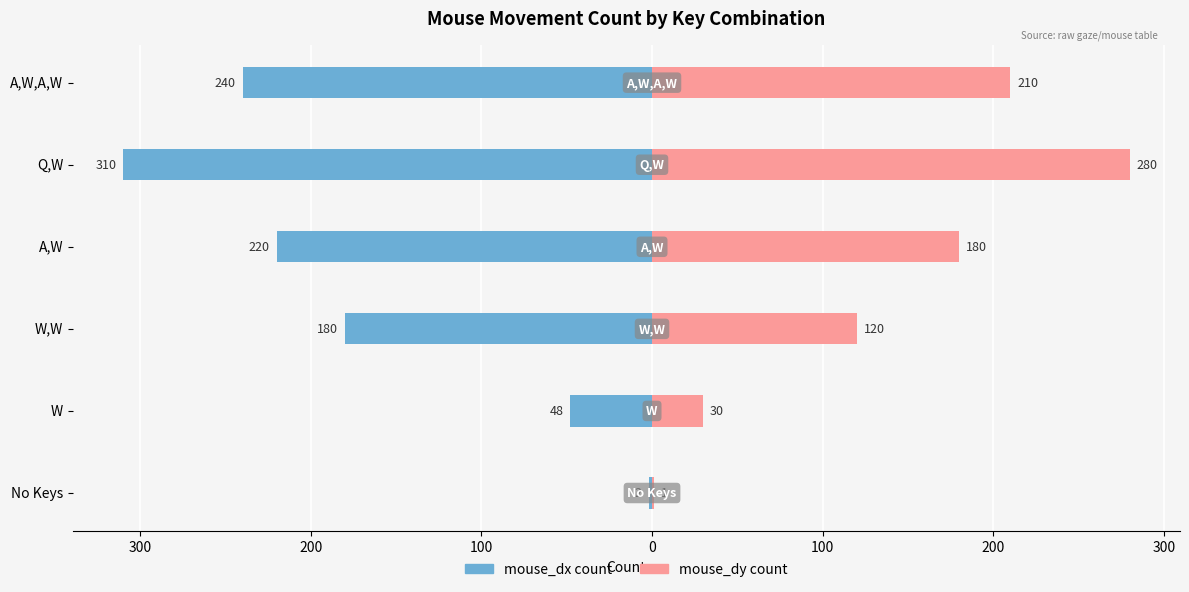

Which has a higher value, 200 or 300?

300